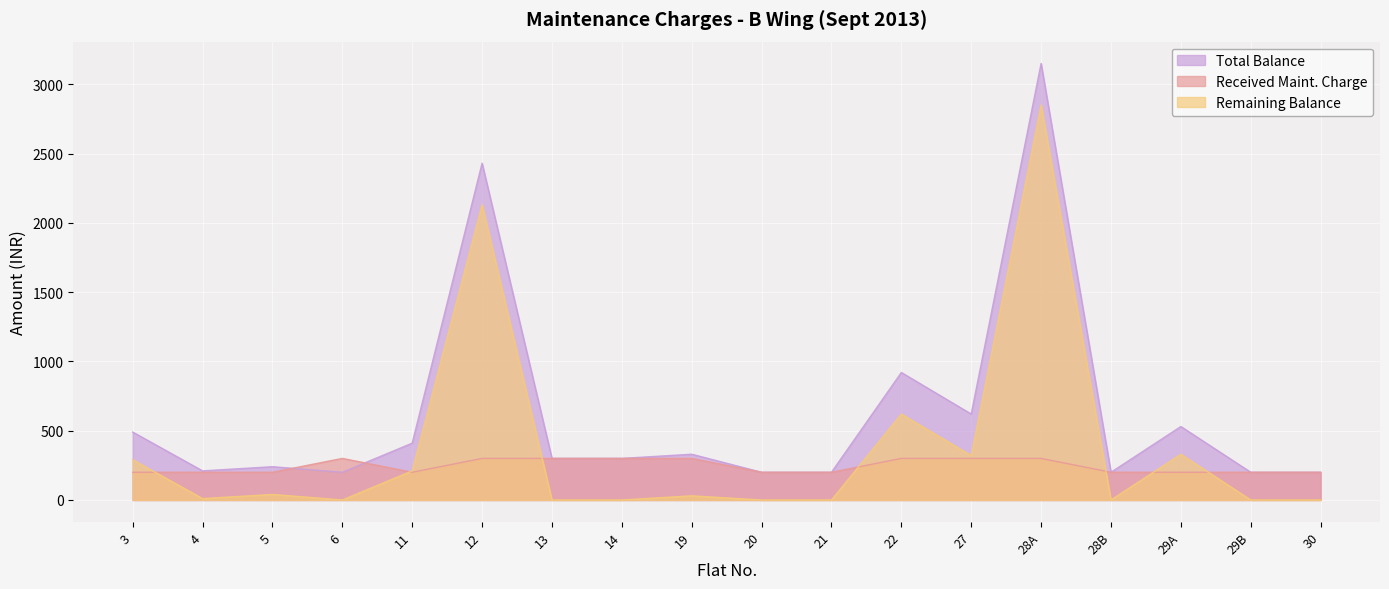

What value does the Received Maint. Charge series have at 21?

200